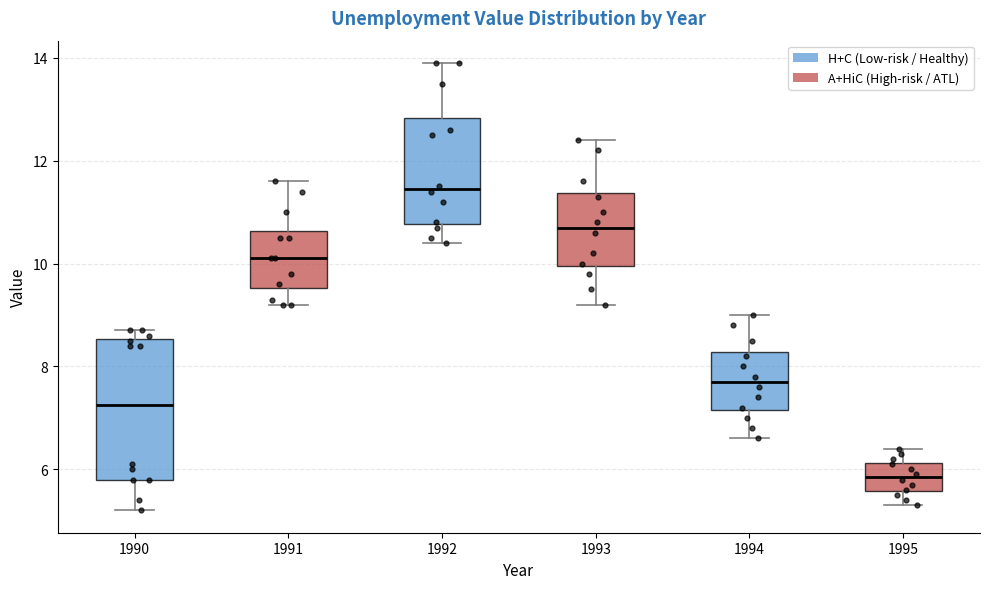

Reading left to right, transcribe this box plot: for each box, give where its median line is, the range the box spans, and where its two whiskers end, as read against the y-axis. The values are not printed on the chart, so give them approximately, as read against the axis.

1990: median 7.2, box 5.8 to 8.6, whiskers 5.2 to 8.8
1991: median 10.2, box 9.6 to 10.6, whiskers 9.2 to 11.6
1992: median 11.4, box 10.8 to 12.8, whiskers 10.4 to 14.0
1993: median 10.8, box 10.0 to 11.4, whiskers 9.2 to 12.4
1994: median 7.8, box 7.2 to 8.2, whiskers 6.6 to 9.0
1995: median 5.8, box 5.6 to 6.2, whiskers 5.4 to 6.4